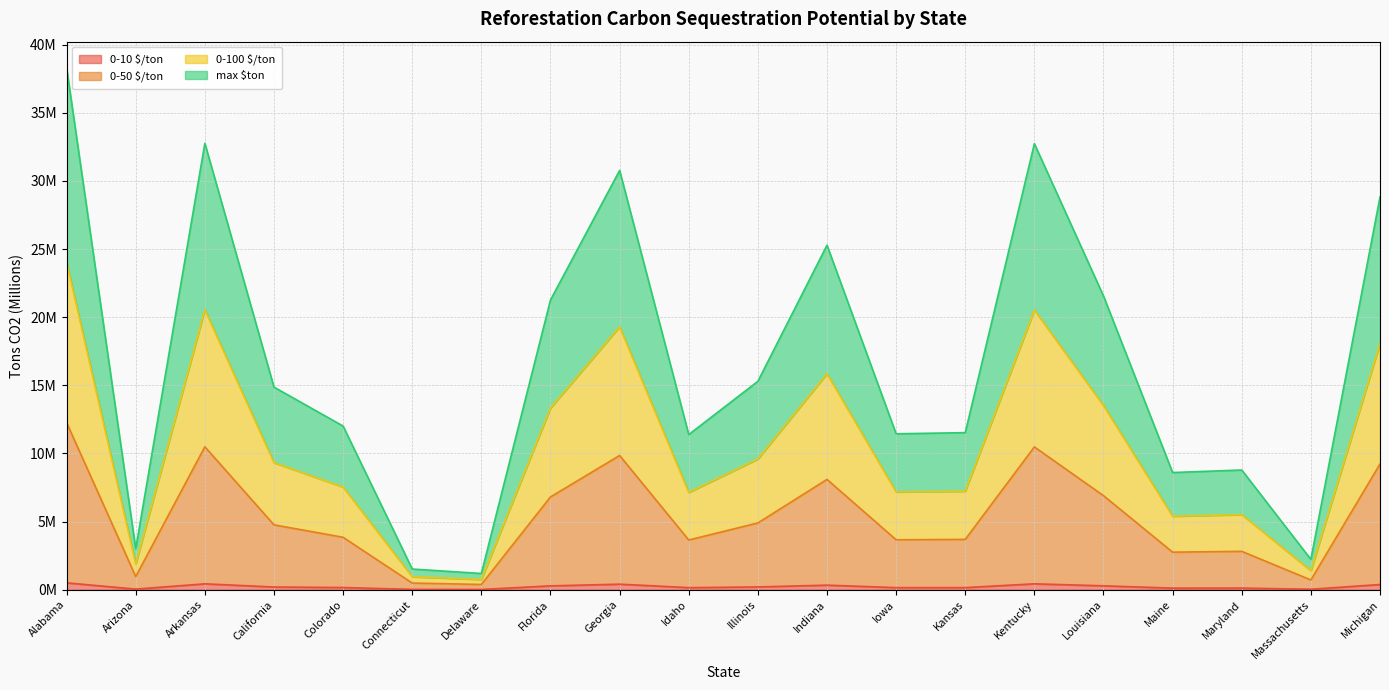

True or false: 0-100 $/ton and 0-10 $/ton intersect in this chart.

False